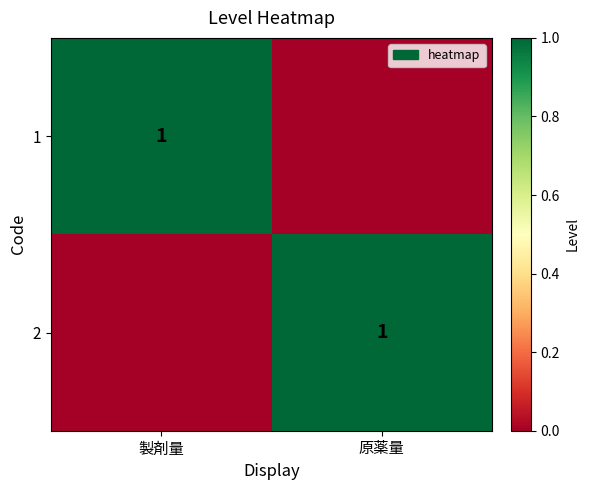

The 1 series shows 0 at 製剤量. True or false?

False